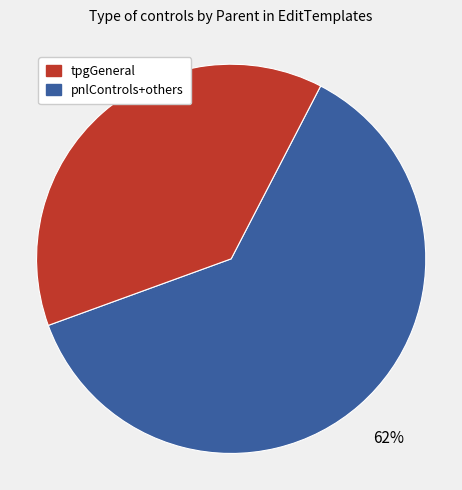

Is there any slice that represents more than half of the pie?

Yes